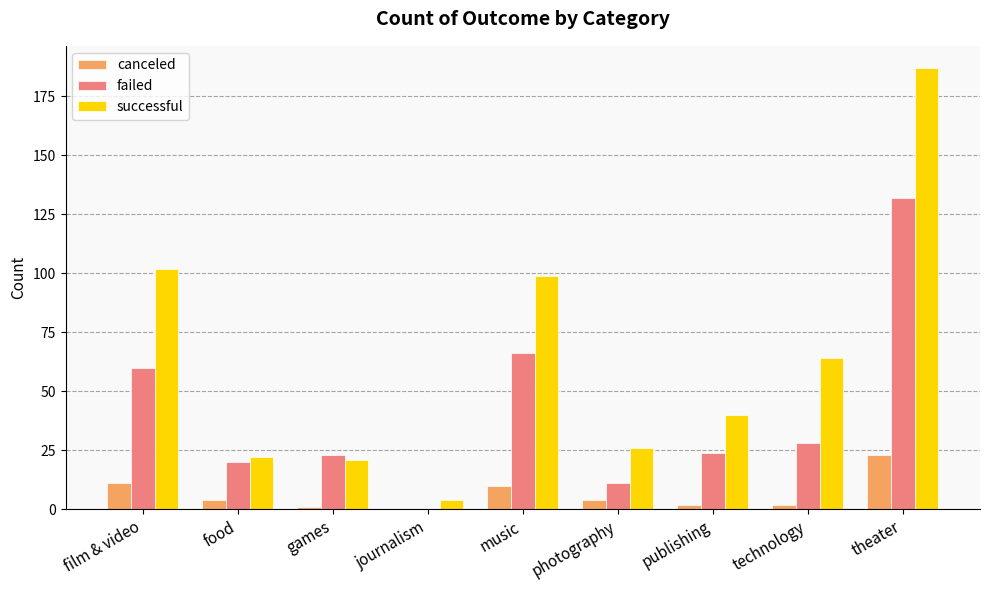

Reading left to right, what are all the values shown in this chart?

canceled: film & video=11	food=4	games=1	journalism=0	music=10	photography=4	publishing=2	technology=2	theater=23
failed: film & video=60	food=20	games=23	journalism=0	music=66	photography=11	publishing=24	technology=28	theater=132
successful: film & video=102	food=22	games=21	journalism=4	music=99	photography=26	publishing=40	technology=64	theater=187